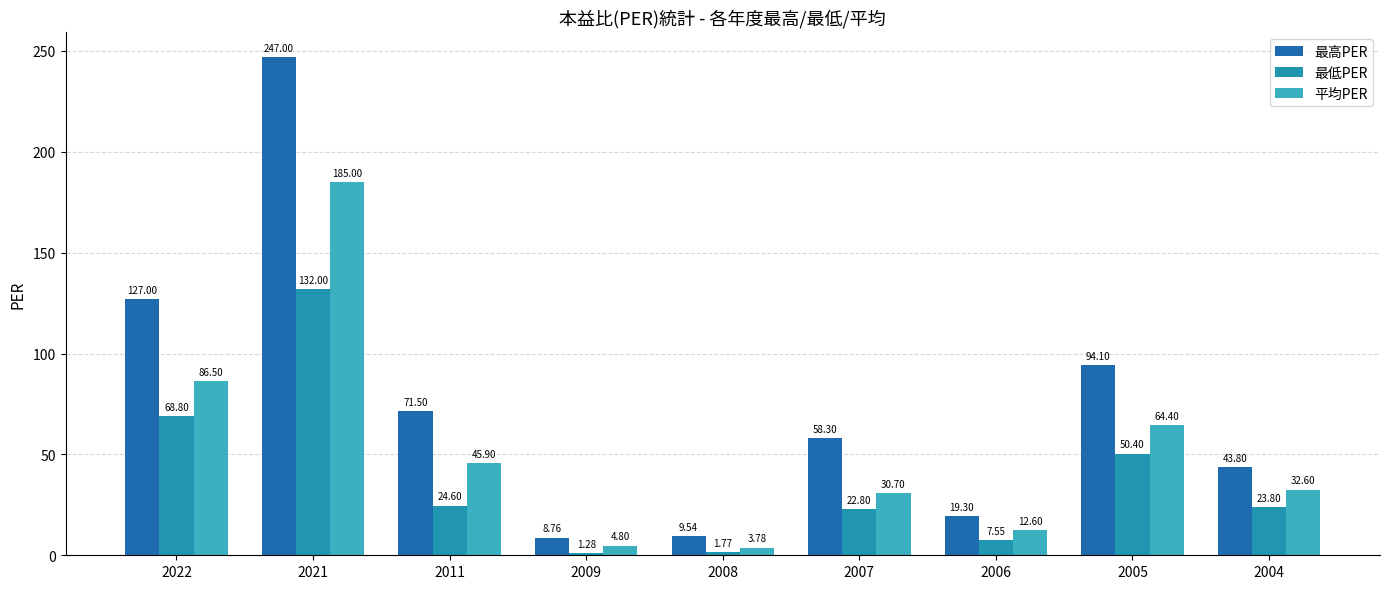

How many groups of bars are there?

9